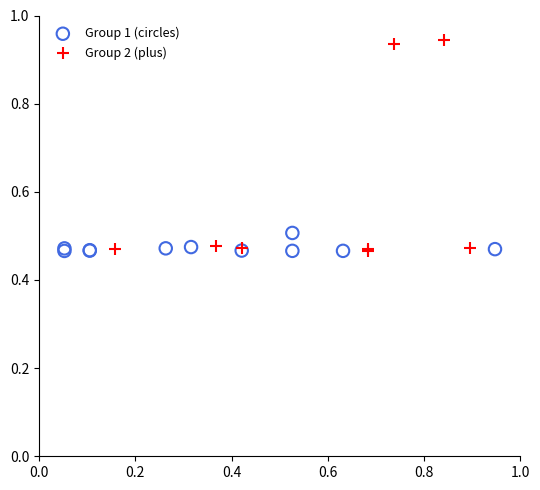

Which series contains the highest Y value?

Group 2 (plus)